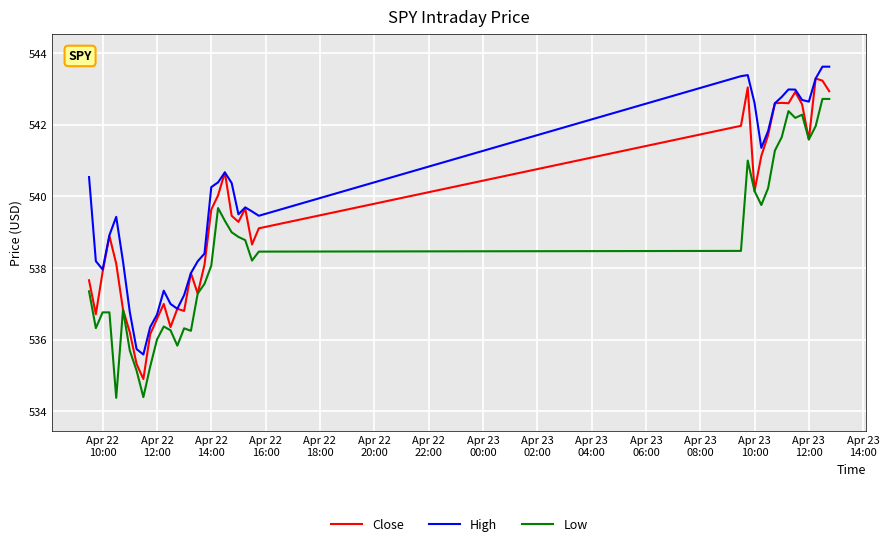

True or false: Low and High intersect in this chart.

False